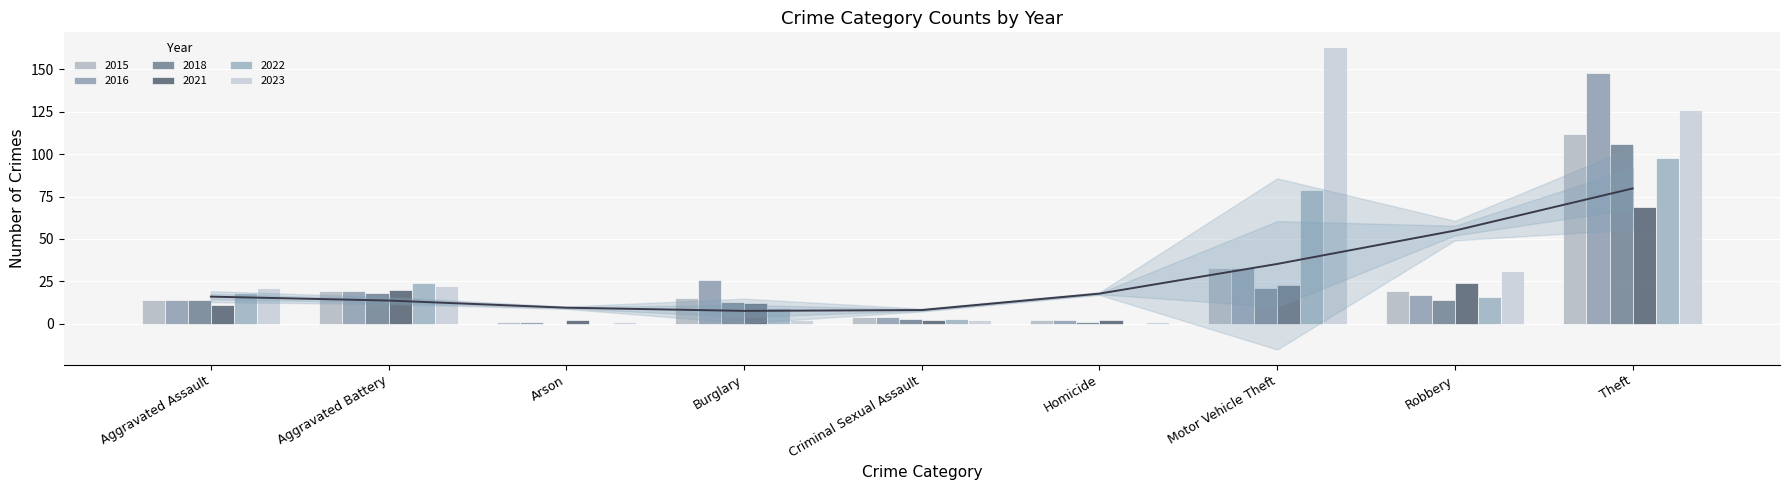

Count the number of data series in this chart.

6